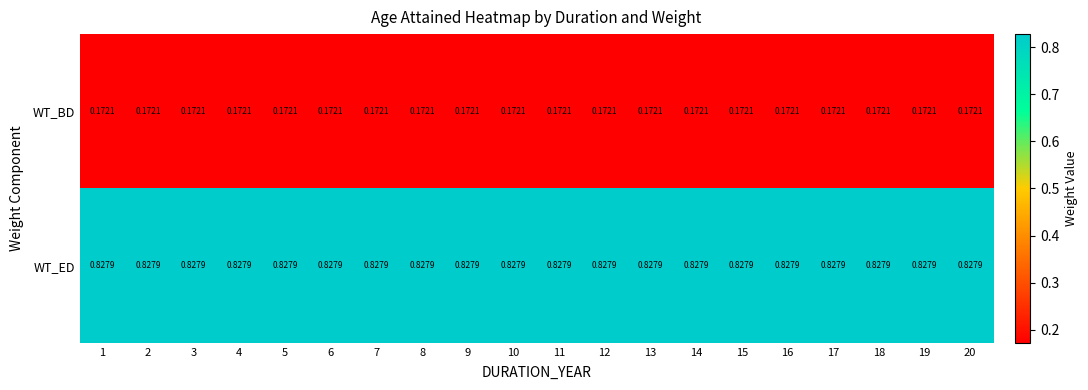

Rank the series at 16 from highest to lowest value.

WT_ED, WT_BD